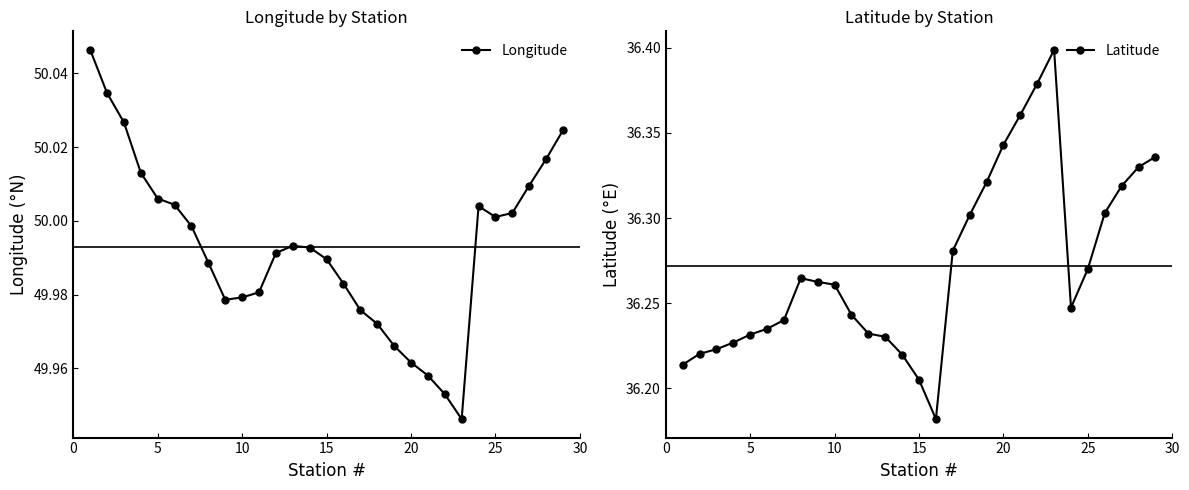

What is the average value of the Latitude series?

36.3